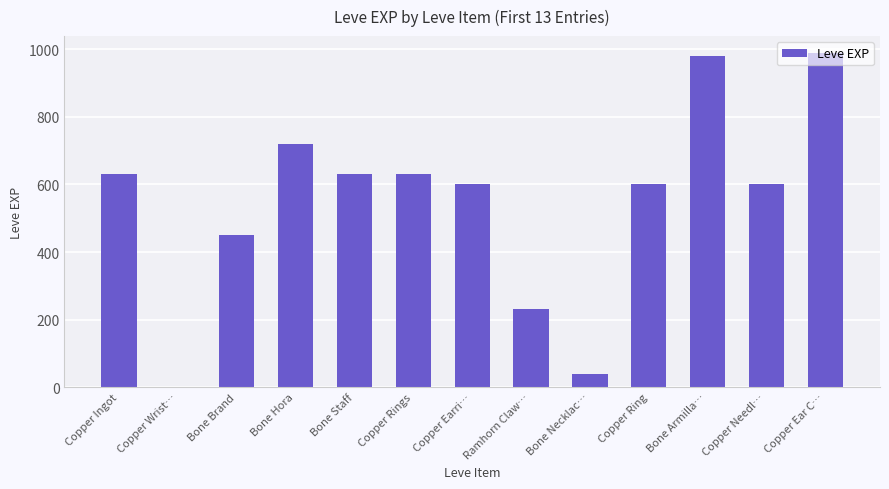

True or false: the data shows 1089 at Bone Hora.

False